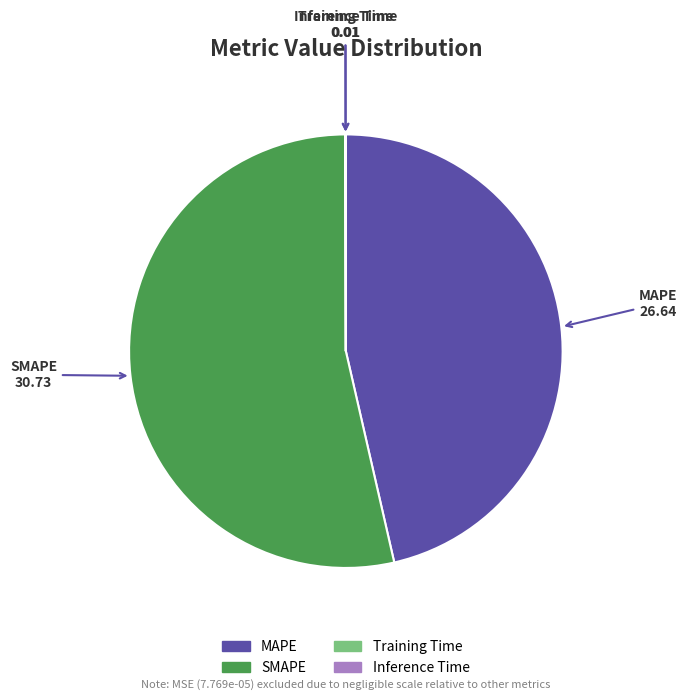

Approximately how many times larger is the value at MAPE compared to SMAPE?

0.9